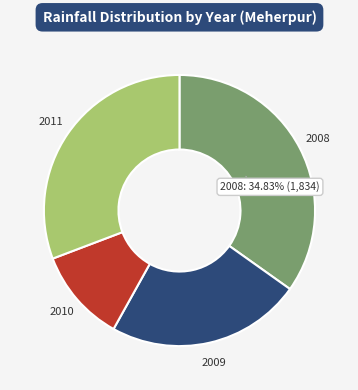

Is there any slice that represents more than half of the pie?

No